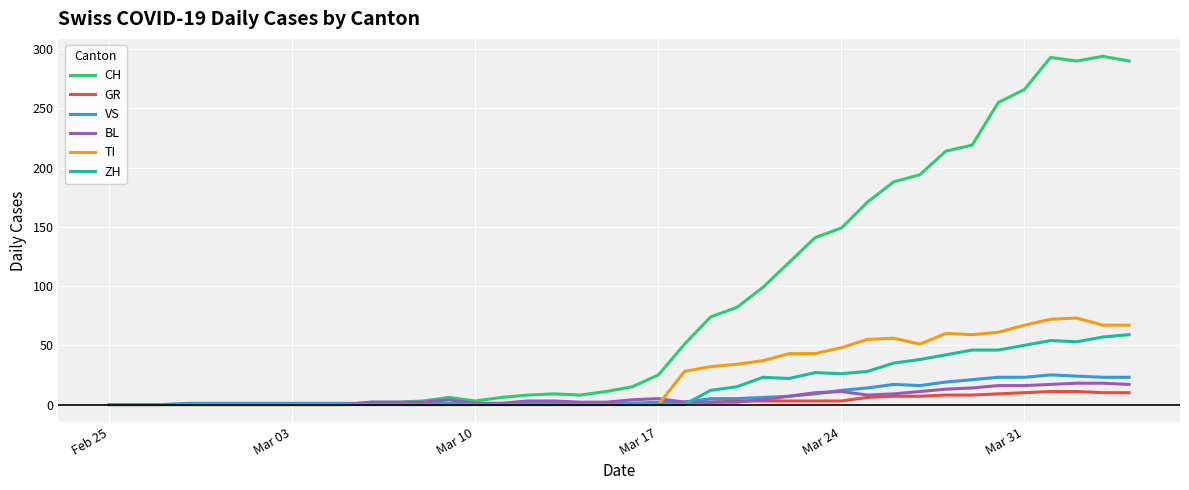

Which series has the largest total across all categories?

CH